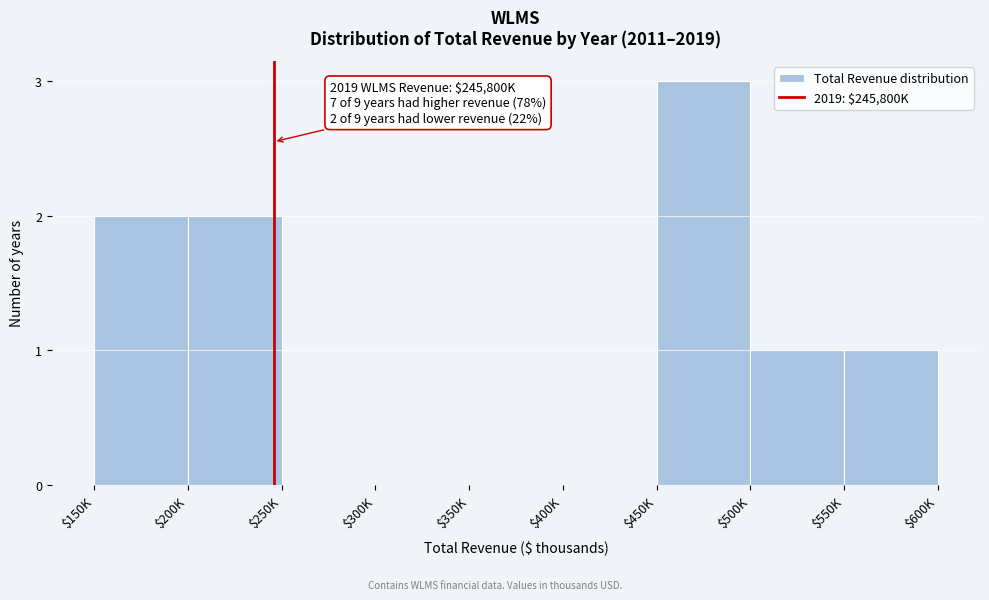

What is the sum of all values?

9